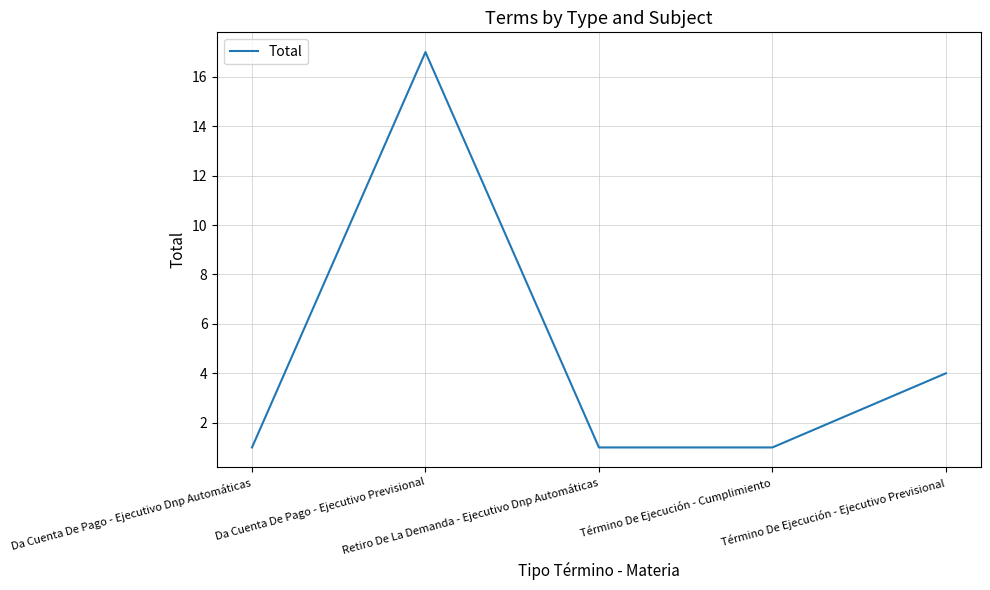

What is the difference between the maximum and second lowest values?

16